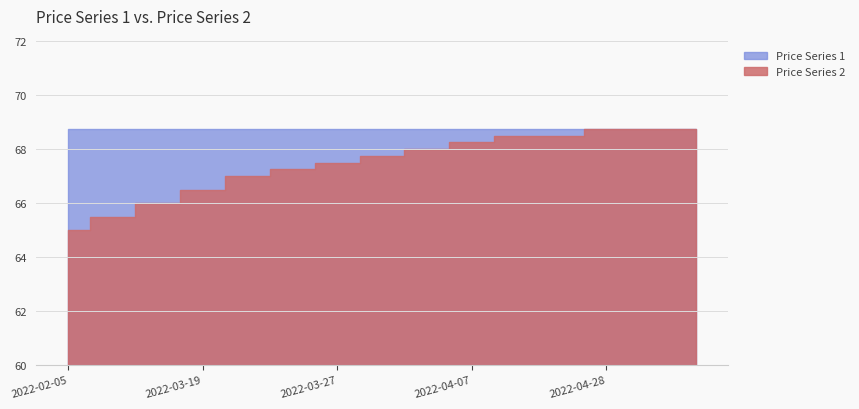

Count the number of categories in the chart.

15